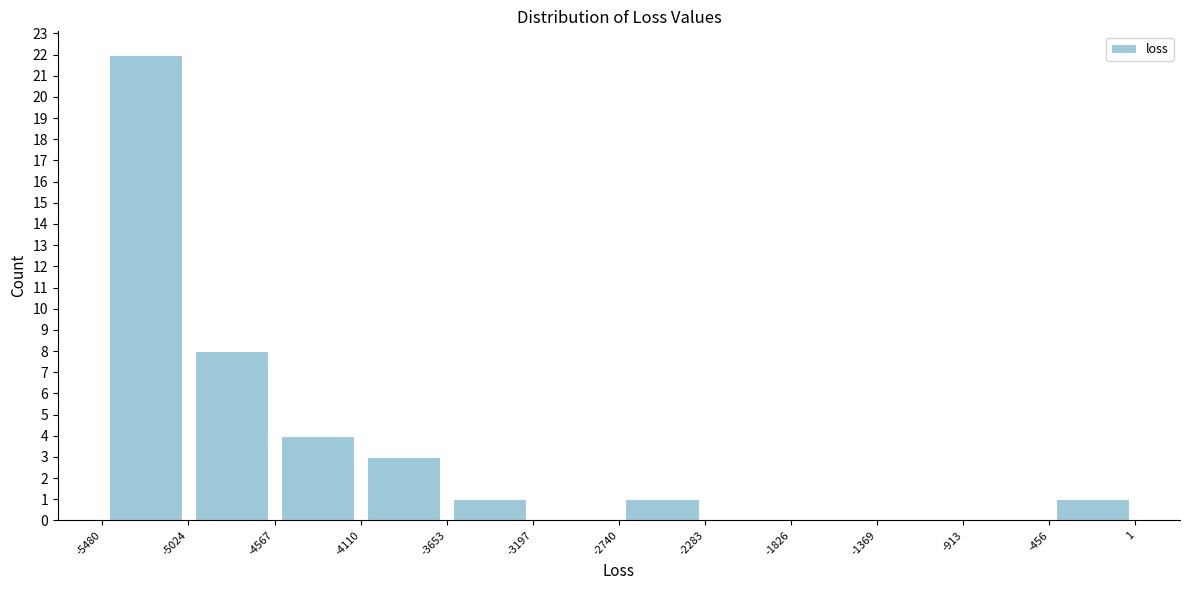

Reading left to right, list every bar in this chart as the range it spans on the x-axis followed by its height. The values are not printed on the chart, so give them approximately, as read against the axis.

-5480 to -5024: 22
-5024 to -4567: 8
-4567 to -4110: 4
-4110 to -3653: 3
-3653 to -3197: 1
-3197 to -2740: 0
-2740 to -2283: 1
-2283 to -1826: 0
-1826 to -1369: 0
-1369 to -913: 0
-913 to -456: 0
-456 to 1: 1